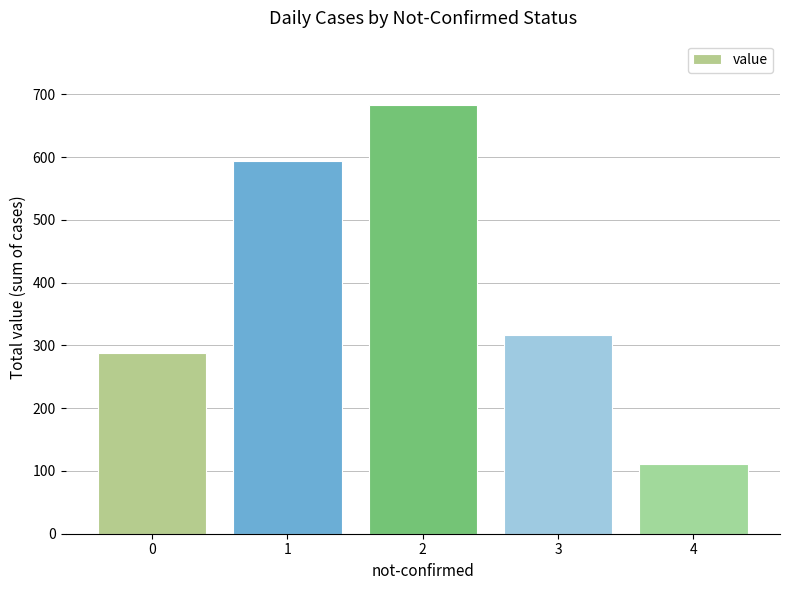

List the labels in order of value, largest first.

2, 1, 3, 0, 4